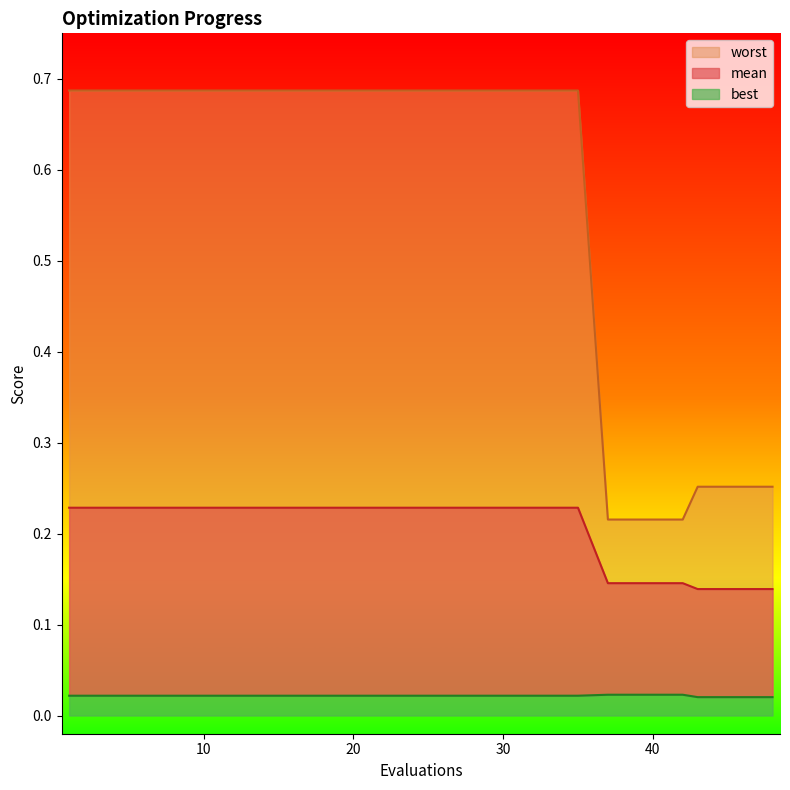

True or false: mean has a value of 0.2 at 30.

True